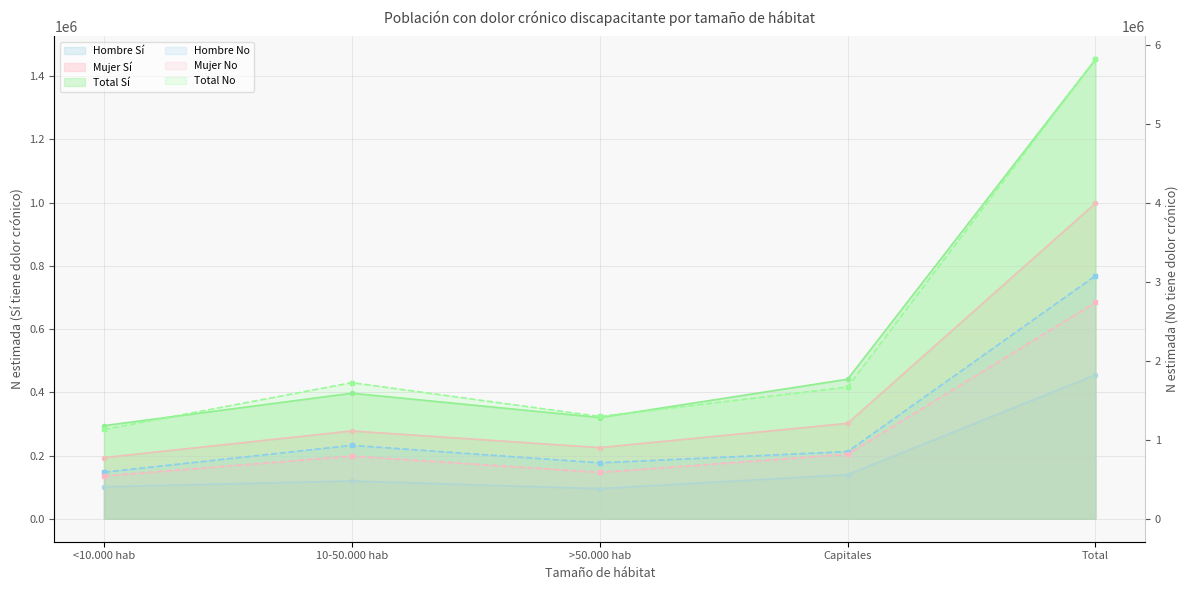

What position from the left is >50.000 hab?

3